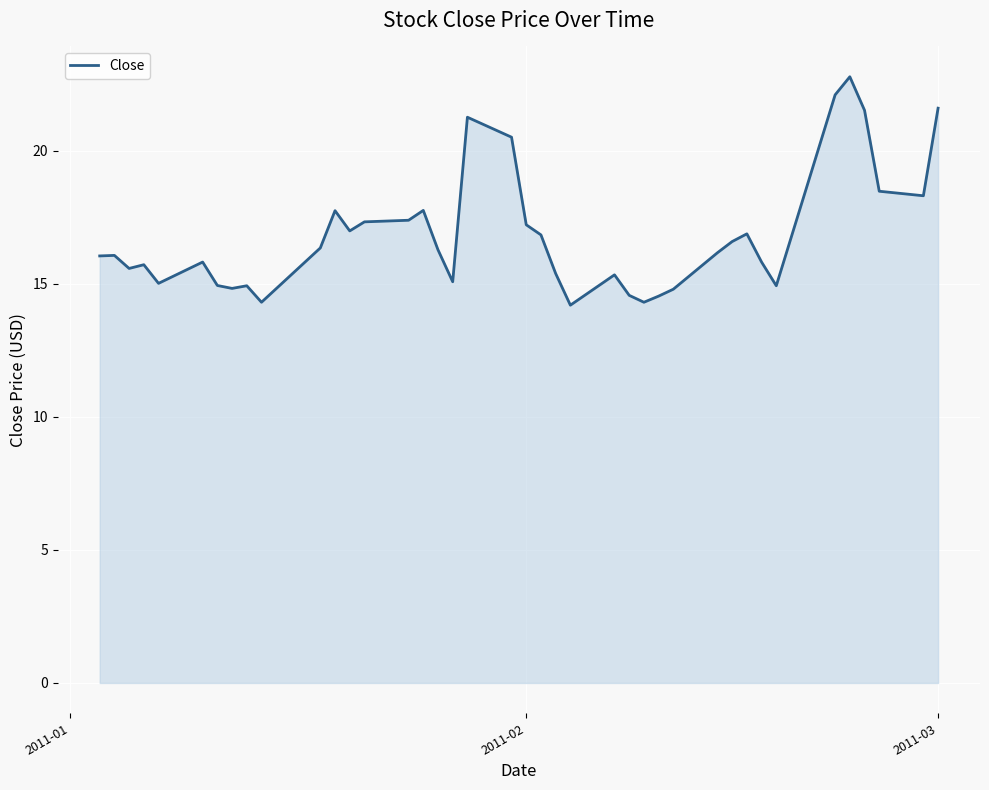

What is the difference between the maximum and minimum values?

8.6